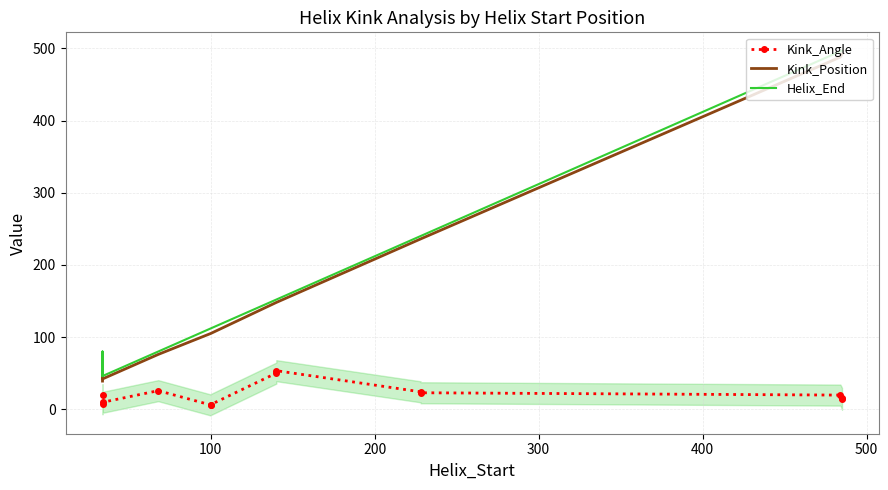

Reading left to right, extract all data points from this chart.

Kink_Angle: 7.8	19.9	9.6	25.7	6.0	6.5	50.1	53.4	24.2	22.8	19.6	15.1	14.1
Kink_Position: 39.0	76.0	42.0	76.0	105.0	105.0	148.0	148.0	236.0	236.0	488.0	492.0	492.0
Helix_End: 46.0	80.0	46.0	80.0	112.0	112.0	152.0	152.0	240.0	240.0	496.0	497.0	497.0